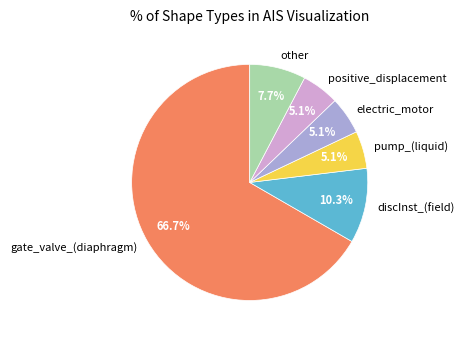

Which has a higher value, positive_displacement or discInst_(field)?

discInst_(field)